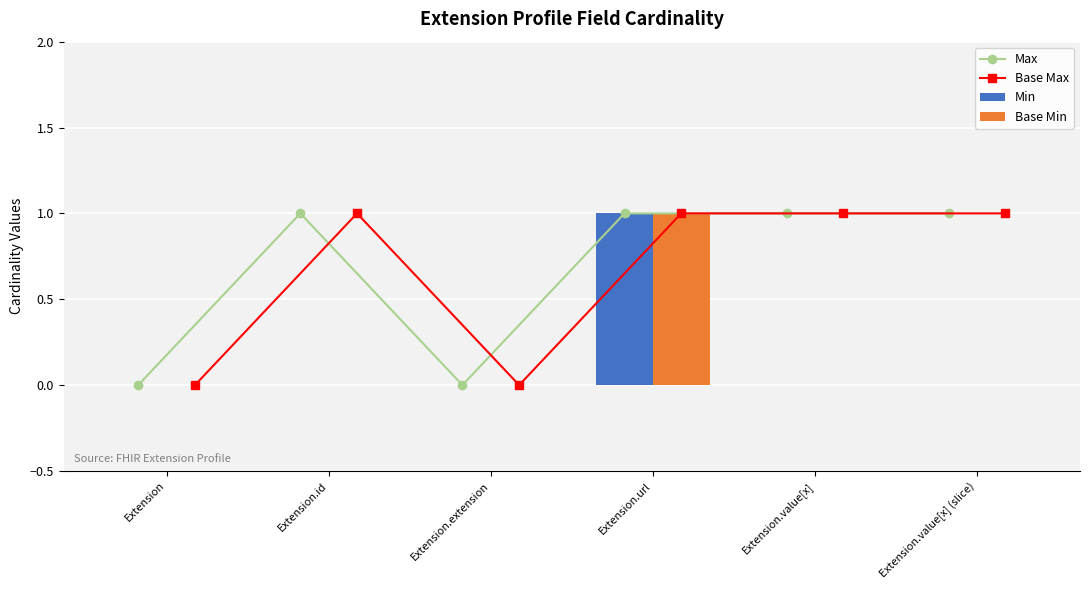

How many positive values does the Min series have?

1